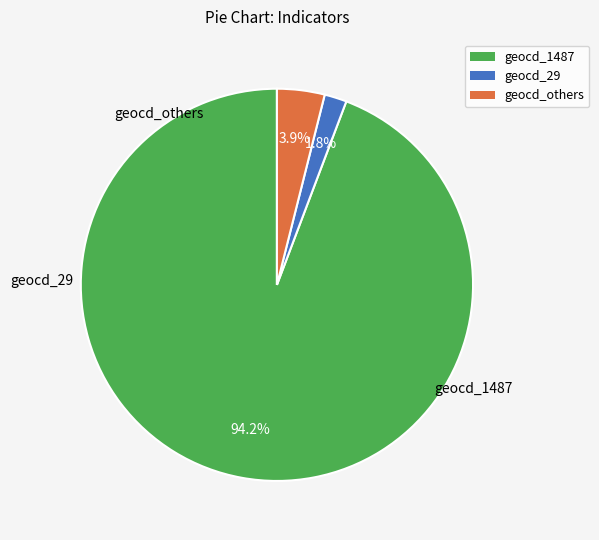

How many slices are in this pie chart?

3